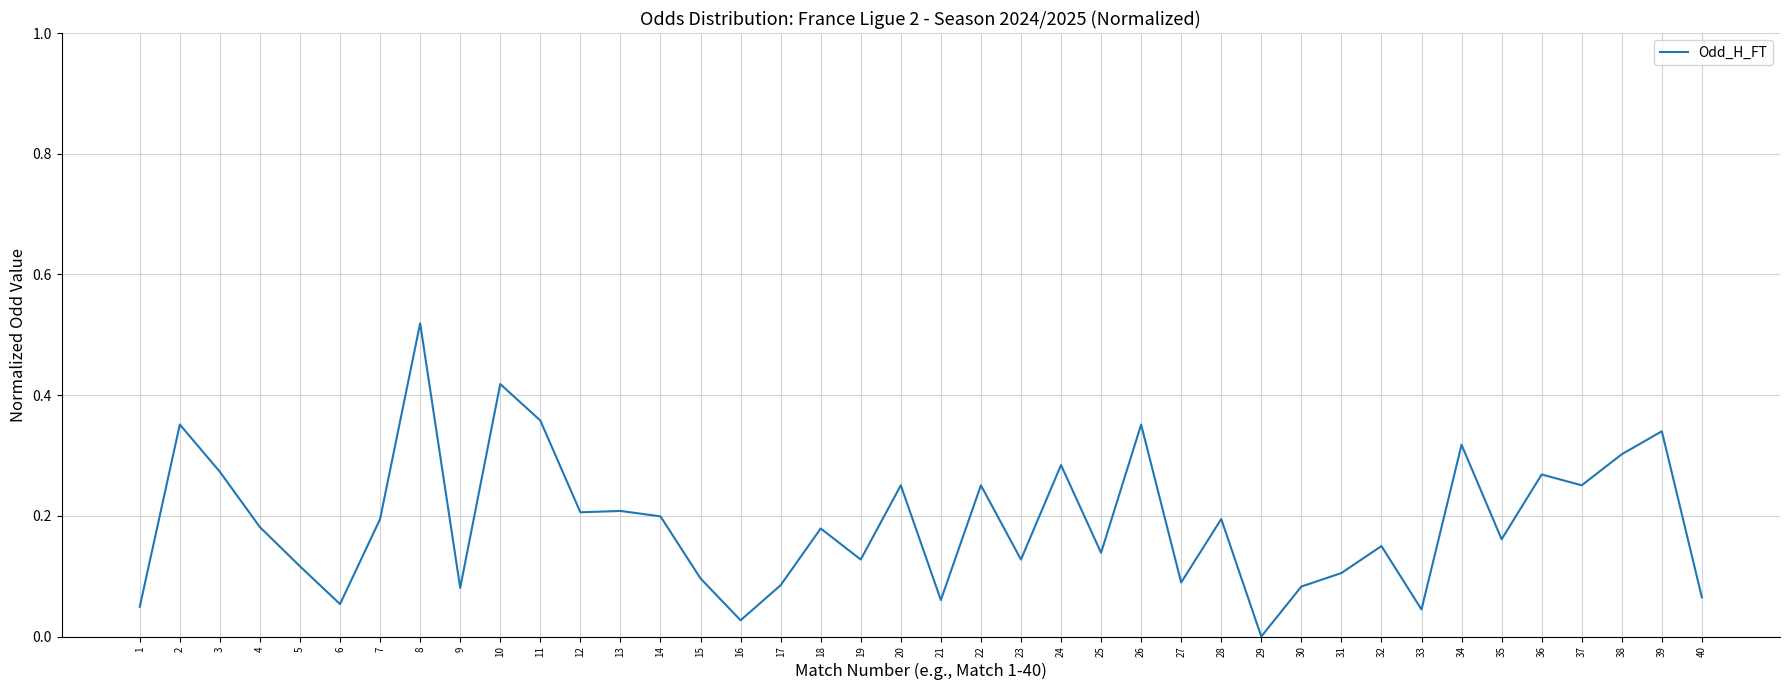

At which label is the value closest to 0?

29